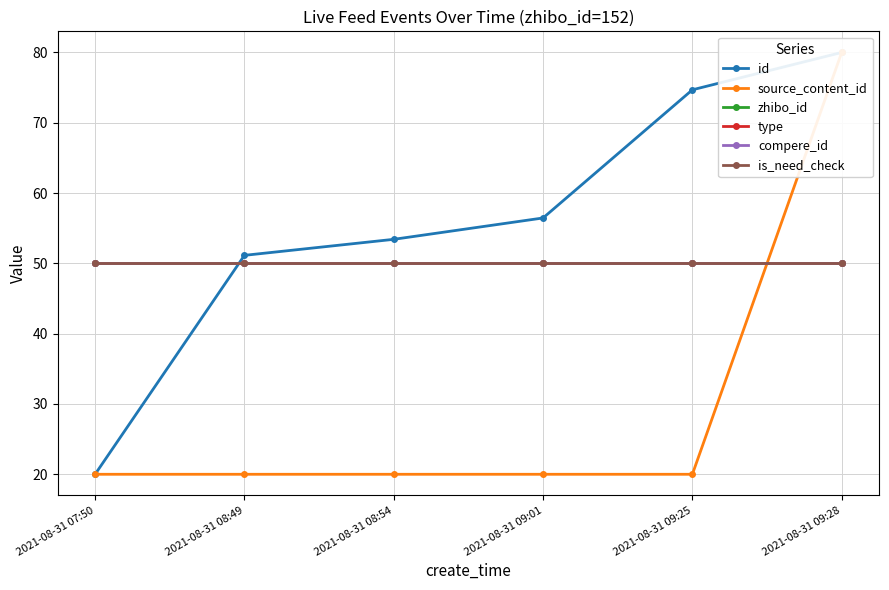

Rank the series at 2021-08-31 09:25 from highest to lowest value.

id, zhibo_id, type, compere_id, is_need_check, source_content_id